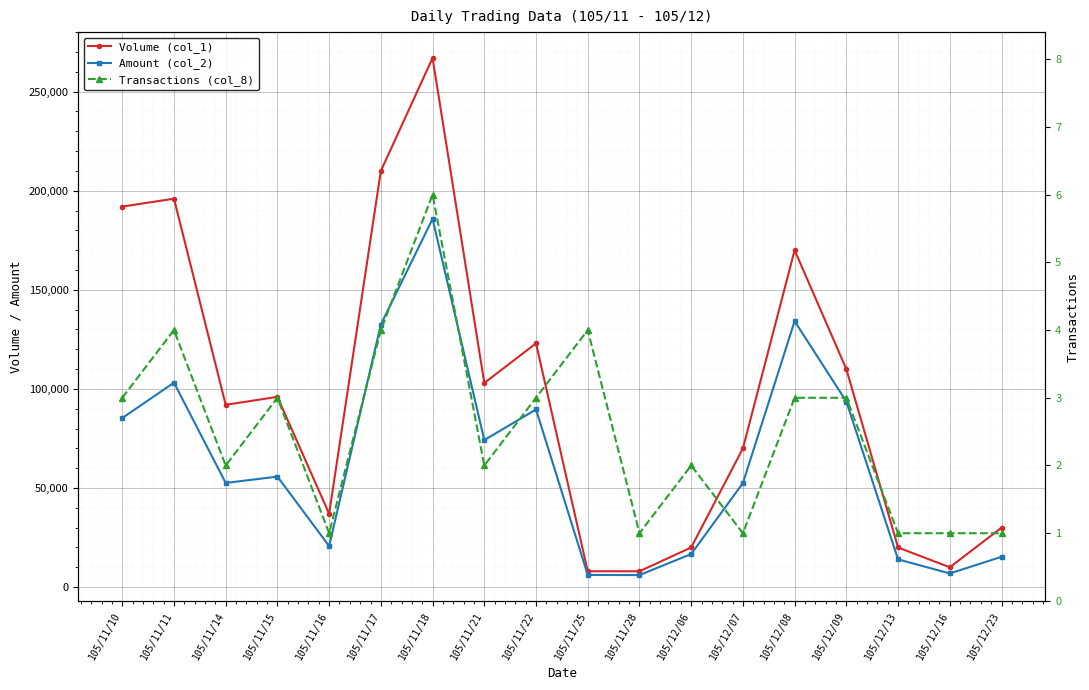

Reading left to right, extract all data points from this chart.

Volume (col_1): 105/11/10=192000	105/11/11=196000	105/11/14=92000	105/11/15=96000	105/11/16=37000	105/11/17=210000	105/11/18=267000	105/11/21=103000	105/11/22=123000	105/11/25=8000	105/11/28=8000	105/12/06=20000	105/12/07=70000	105/12/08=170000	105/12/09=110000	105/12/13=20000	105/12/16=10000	105/12/23=30000
Amount (col_2): 105/11/10=85300	105/11/11=103180	105/11/14=52560	105/11/15=55760	105/11/16=20720	105/11/17=132500	105/11/18=185830	105/11/21=74190	105/11/22=89650	105/11/25=6160	105/11/28=6080	105/12/06=16700	105/12/07=52500	105/12/08=134200	105/12/09=93660	105/12/13=14000	105/12/16=6900	105/12/23=15300
Transactions (col_8): 105/11/10=3	105/11/11=4	105/11/14=2	105/11/15=3	105/11/16=1	105/11/17=4	105/11/18=6	105/11/21=2	105/11/22=3	105/11/25=4	105/11/28=1	105/12/06=2	105/12/07=1	105/12/08=3	105/12/09=3	105/12/13=1	105/12/16=1	105/12/23=1